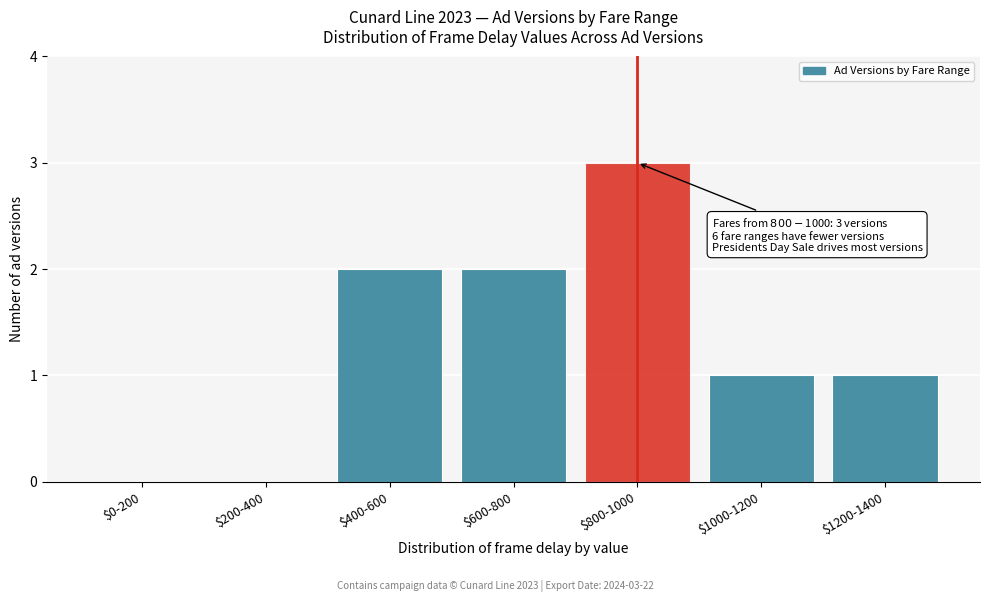

The chart shows a value of 0 at $0-200. True or false?

True